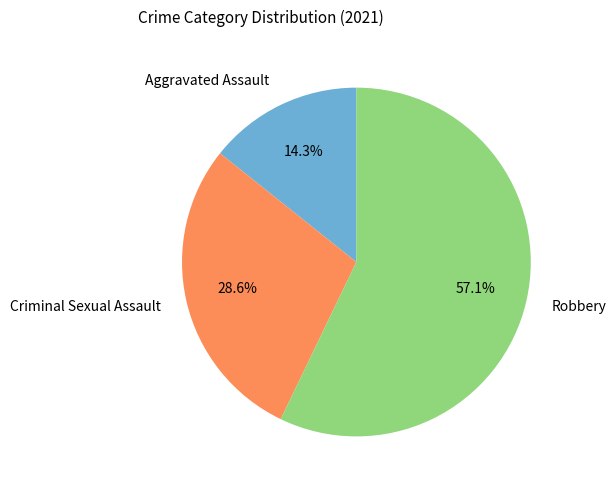

Which category has the smallest portion of the pie?

Aggravated Assault